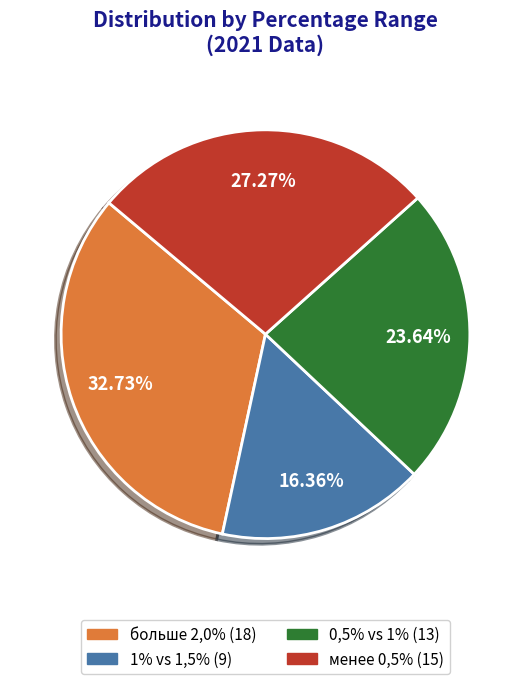

To the nearest percent, what portion does 1% vs 1,5% represent?

16%